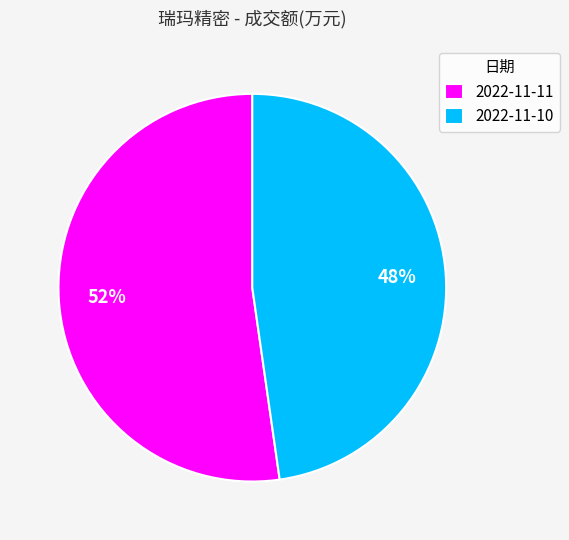

Between 2022-11-10 and 2022-11-11, which is larger?

2022-11-11